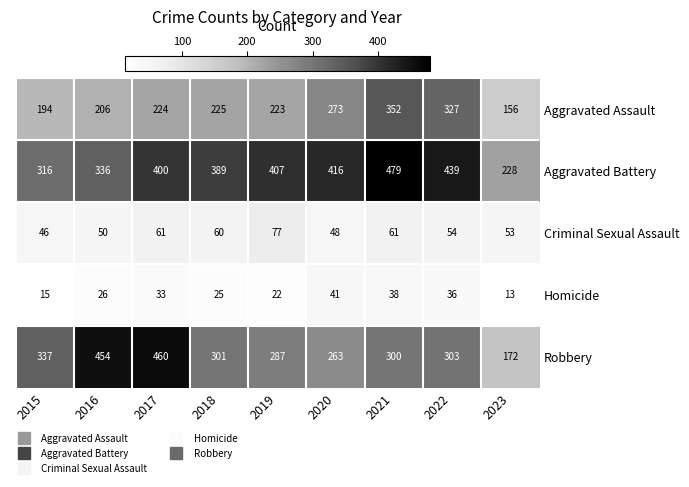

Which series has the largest range (max minus min)?

Robbery